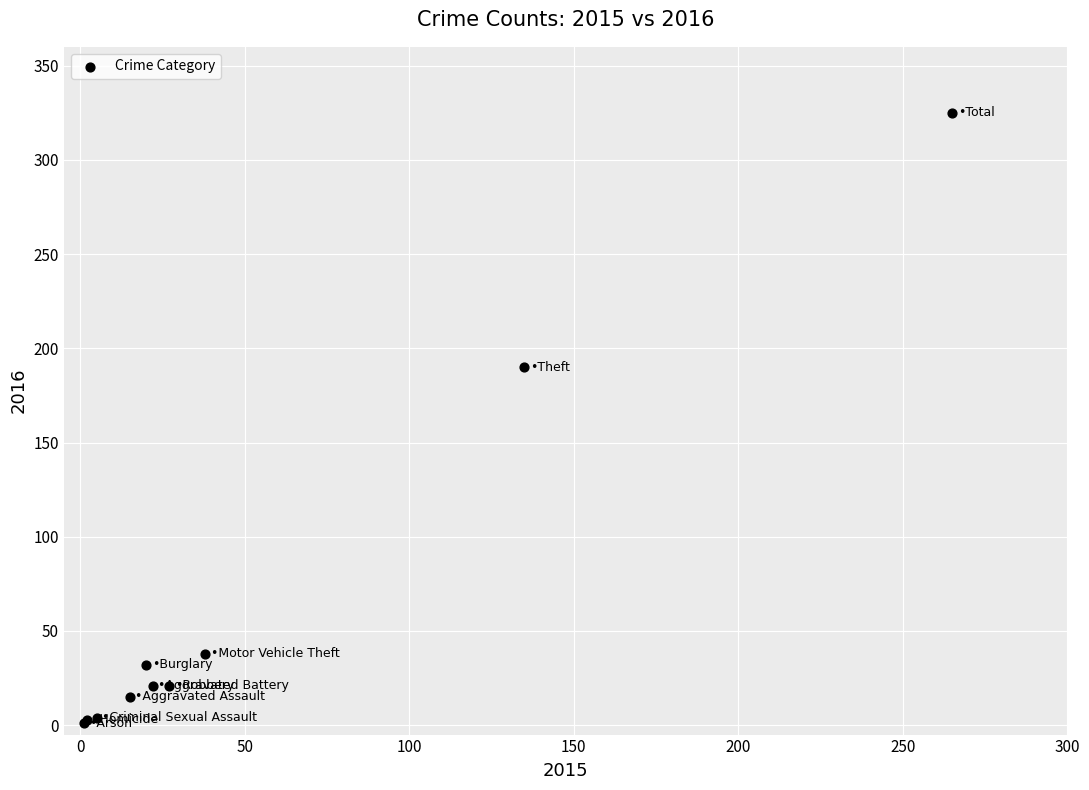

What Y value in the scatter plot is closest to 163?

190